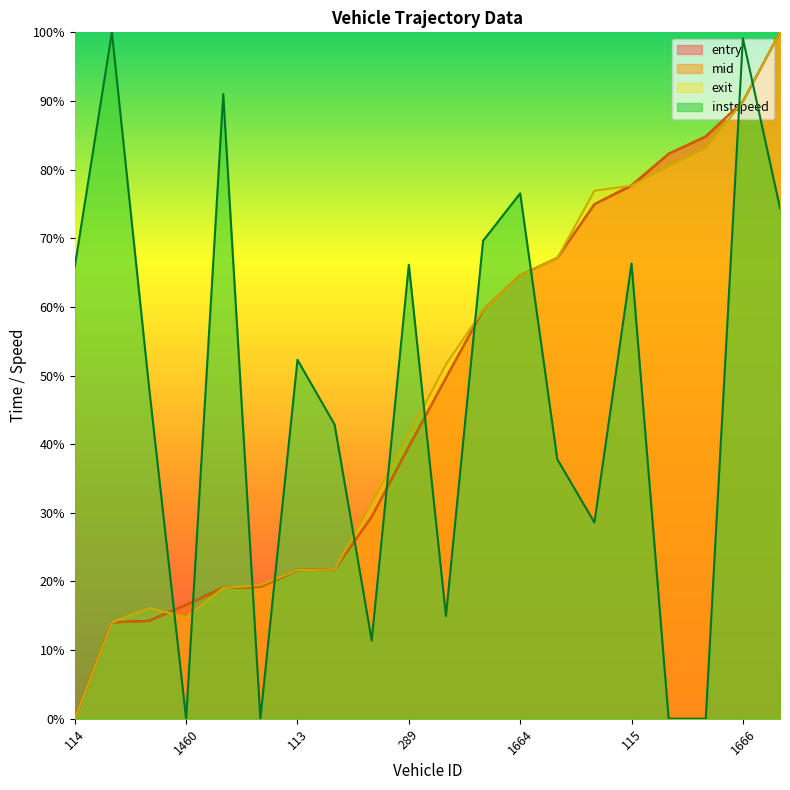

How many lines are shown in the chart?

4